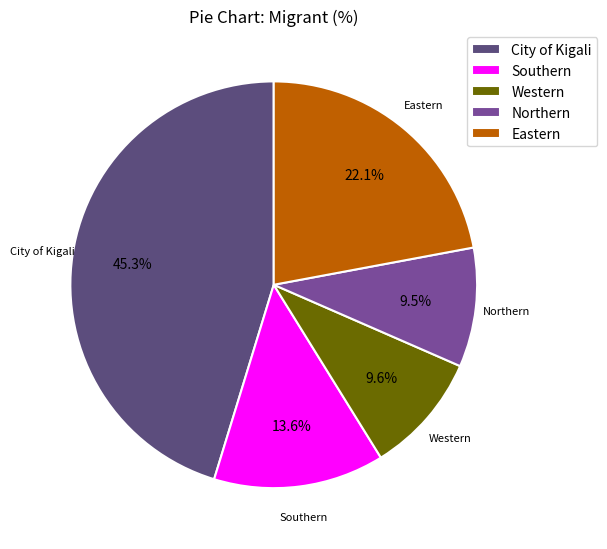

What percentage is NOT represented by Northern?

90.5%